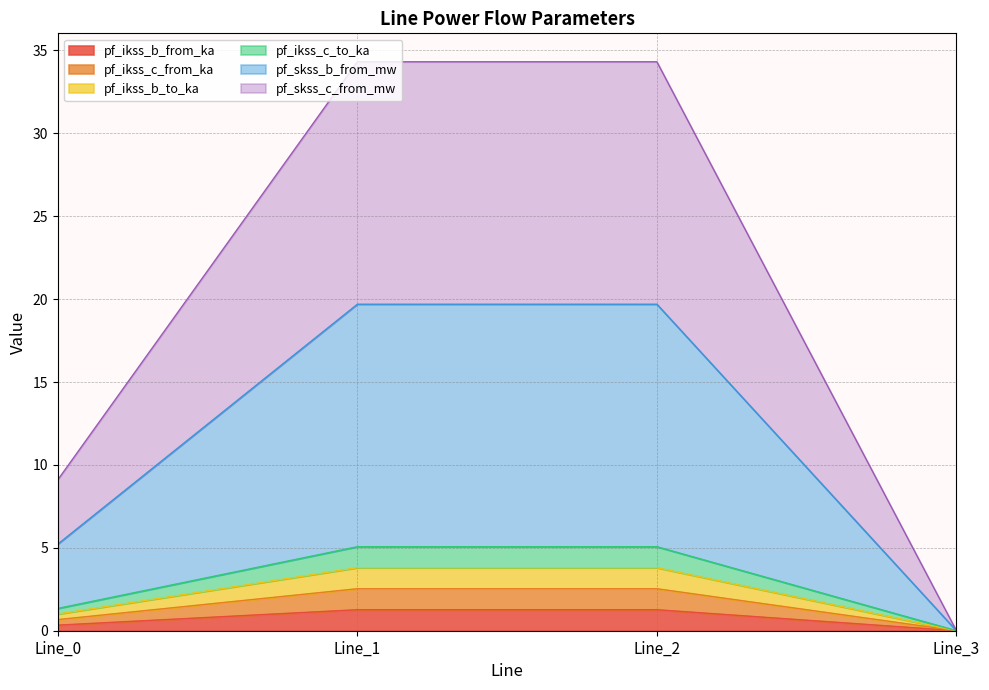

At which label does pf_ikss_c_to_ka reach its peak?

Line_1